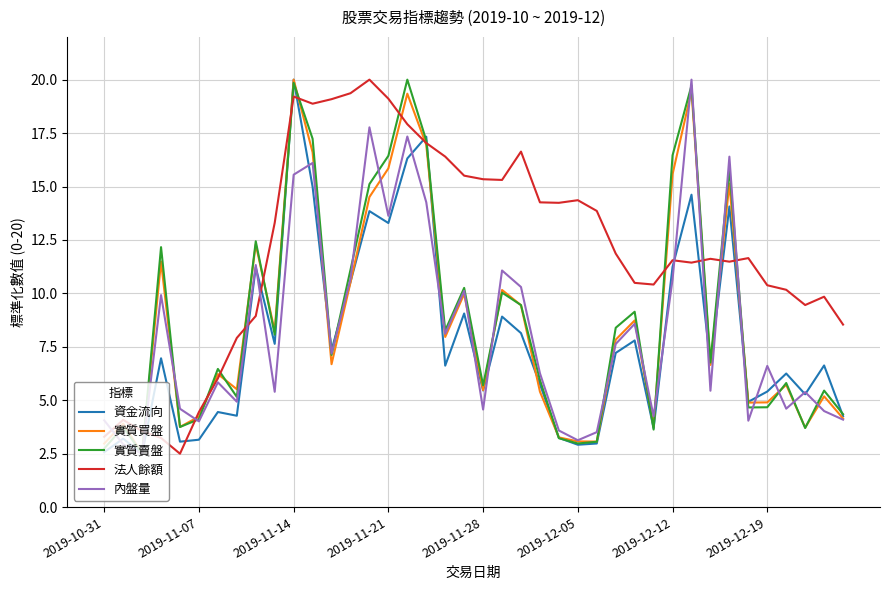

After their last crossing, which series has the higher values: 法人餘額 or 實質買盤?

法人餘額